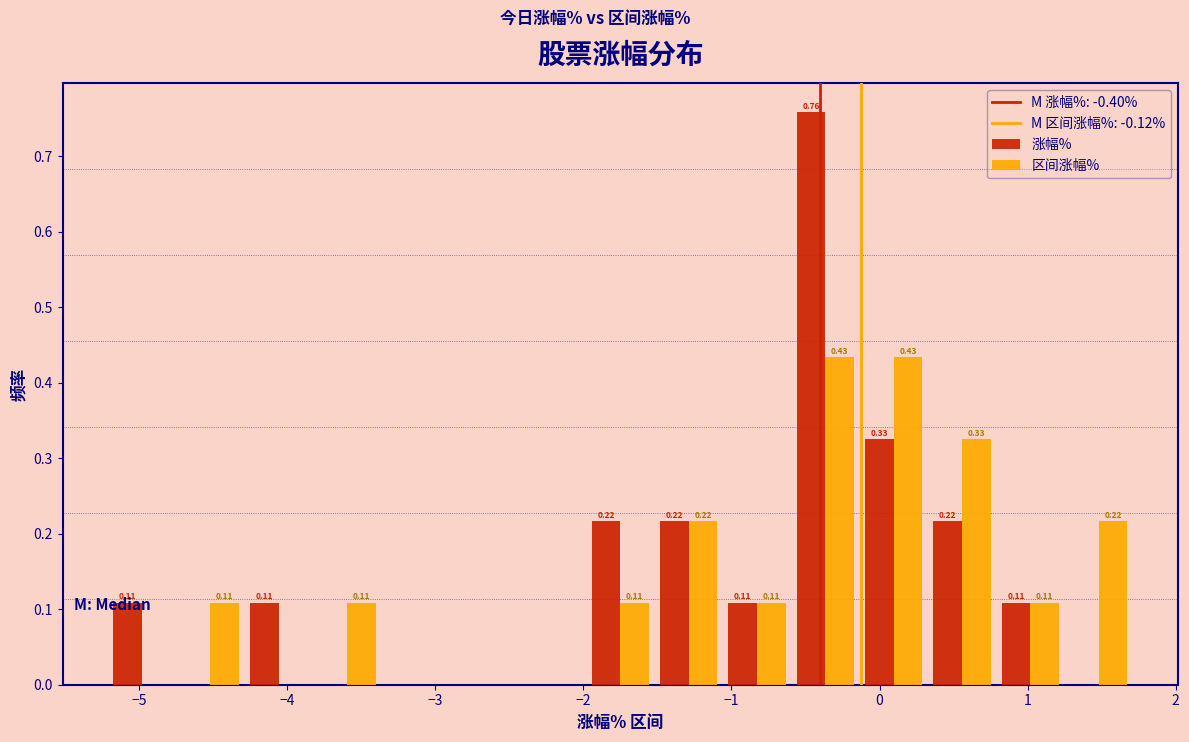

In the 涨幅% series, which range on the x-axis has the tallest bar?

-0.6 to -0.1